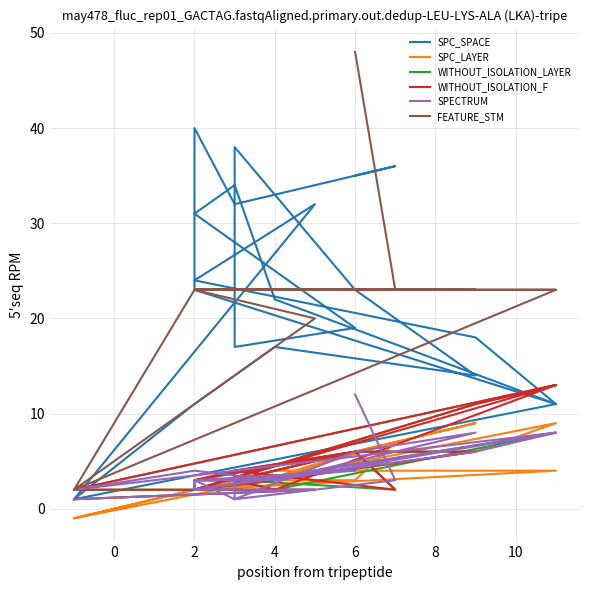

Where is the first local maximum for WITHOUT_ISOLATION_LAYER?

6